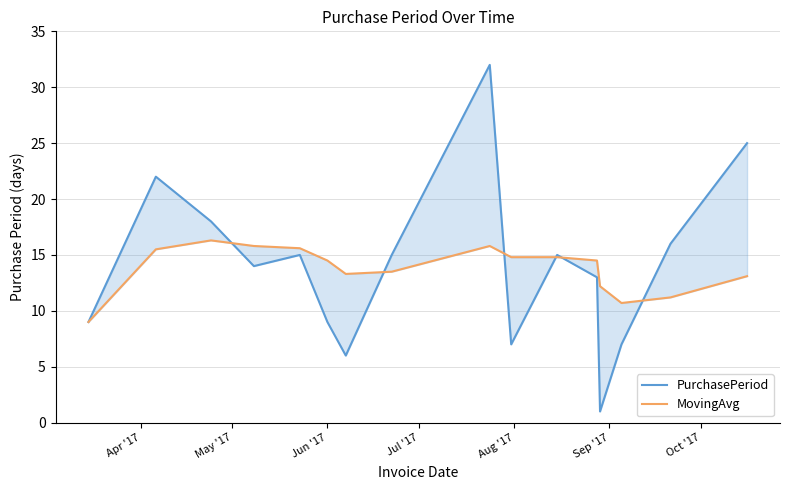

Rank the series by their average value, from lowest to highest.

MovingAvg, PurchasePeriod